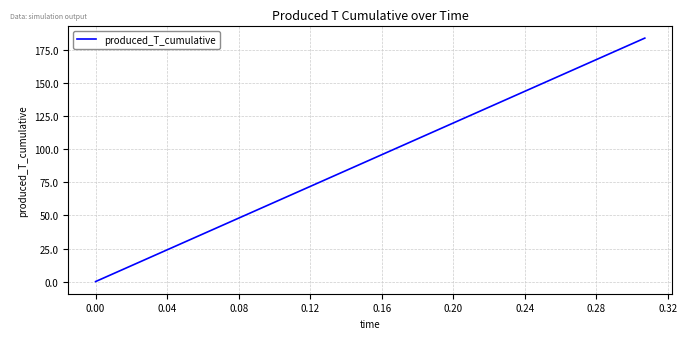

What is the maximum value shown in the chart?

184.2